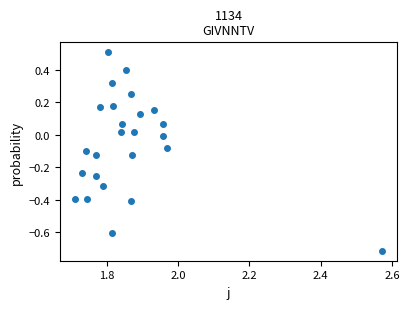

What is the range of X values (max minus min)?

0.9